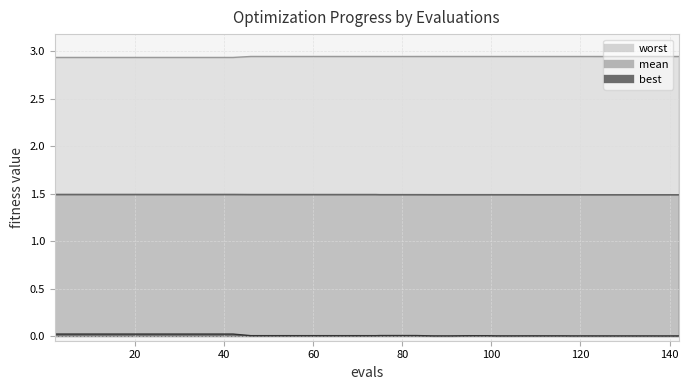

List the series in order of their overall mean, lowest first.

best, mean, worst